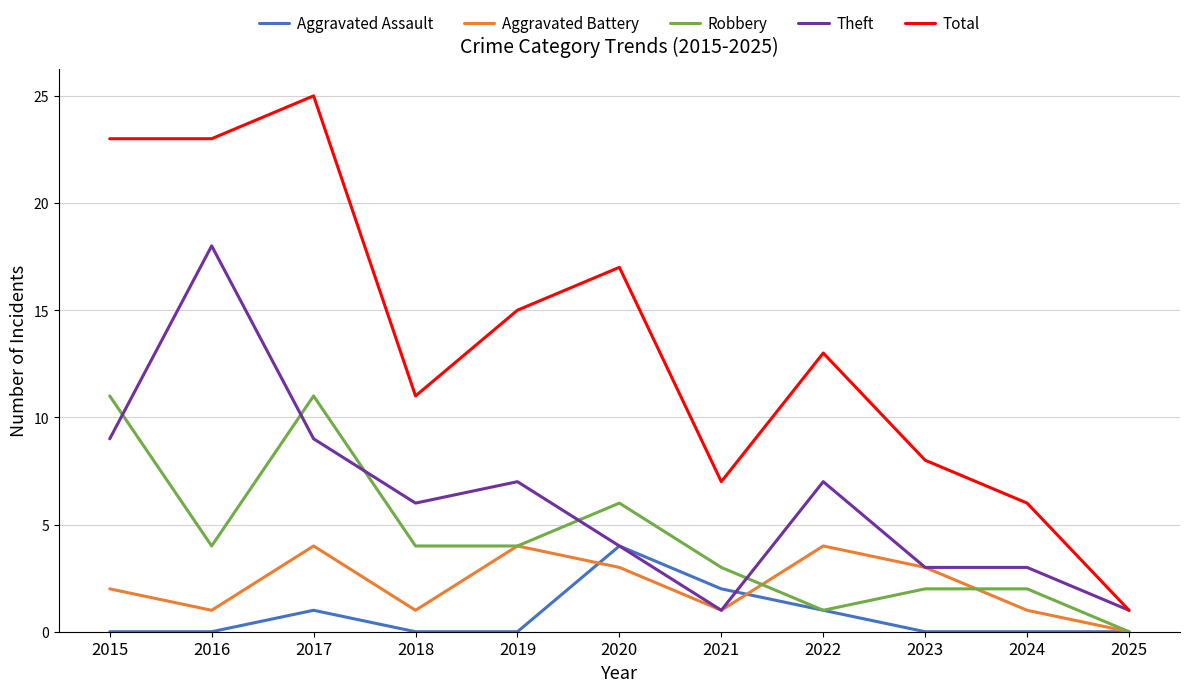

What is the maximum value shown in the chart?

25